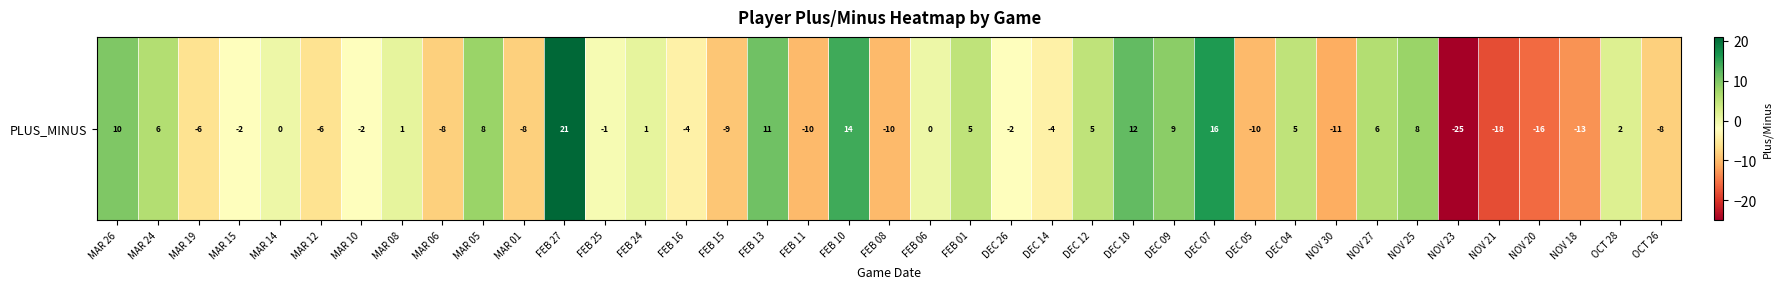

Rank the categories by value from lowest to highest.

NOV 23, NOV 21, NOV 20, NOV 18, NOV 30, FEB 11, FEB 08, DEC 05, FEB 15, MAR 06, MAR 01, OCT 26, MAR 19, MAR 12, FEB 16, DEC 14, MAR 15, MAR 10, DEC 26, FEB 25, MAR 14, FEB 06, MAR 08, FEB 24, OCT 28, FEB 01, DEC 12, DEC 04, MAR 24, NOV 27, MAR 05, NOV 25, DEC 09, MAR 26, FEB 13, DEC 10, FEB 10, DEC 07, FEB 27